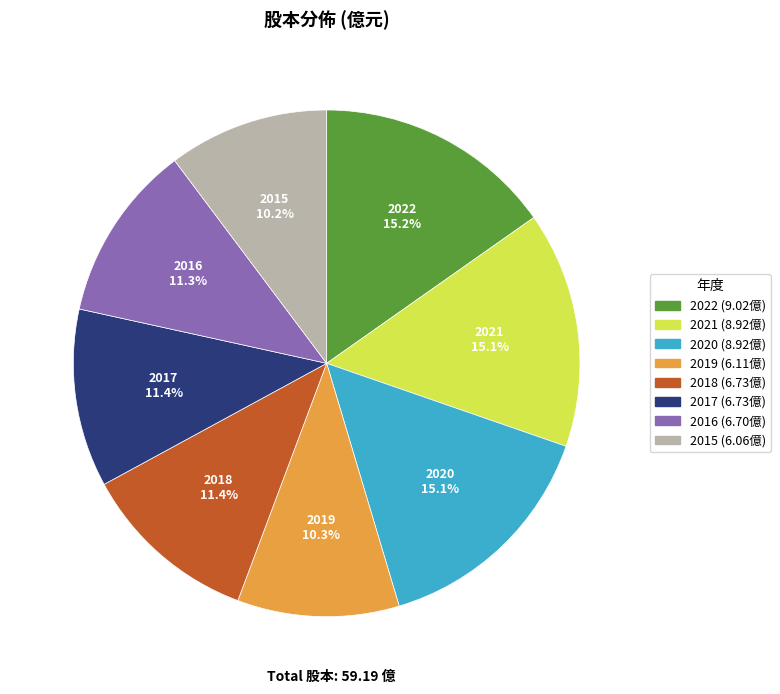

How much of the chart is everything except 2022?

84.8%